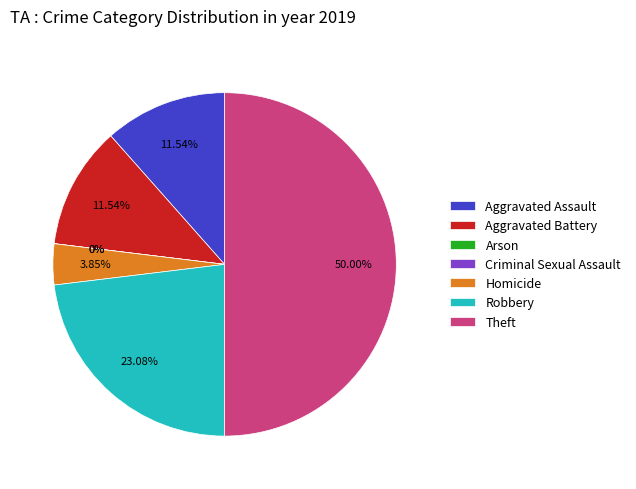

How many slices are in this pie chart?

7